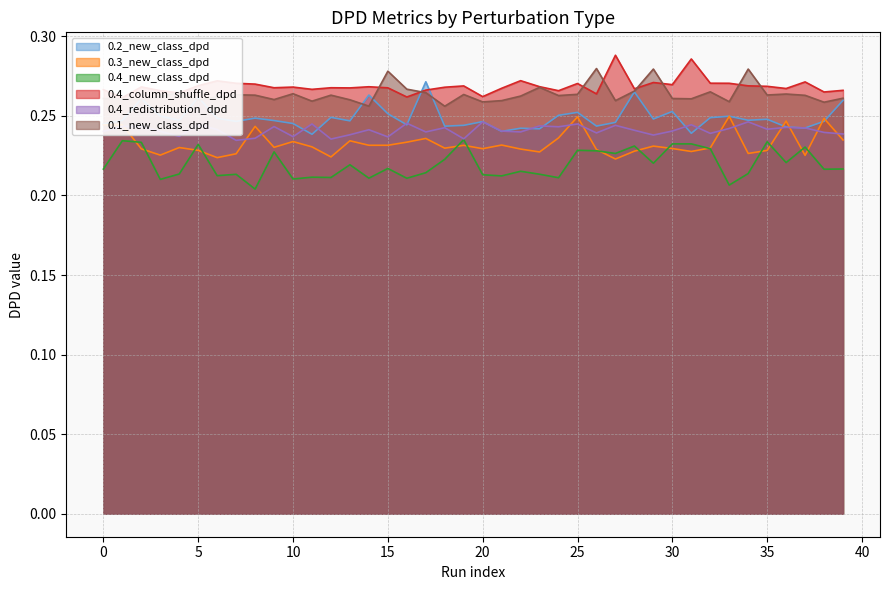

Rank the series at 17 from highest to lowest value.

0.2_new_class_dpd, 0.4_column_shuffle_dpd, 0.1_new_class_dpd, 0.4_redistribution_dpd, 0.3_new_class_dpd, 0.4_new_class_dpd